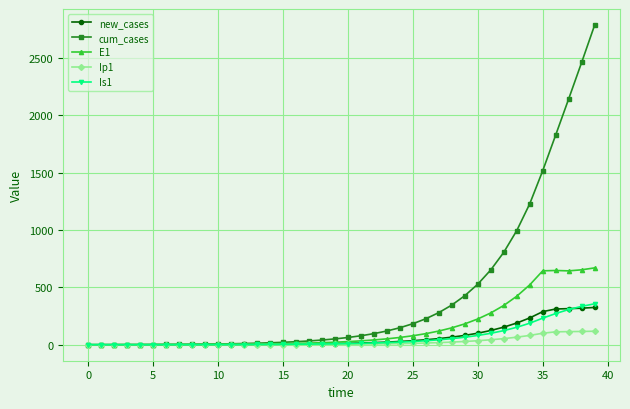

How many data points in E1 are above 27?

20